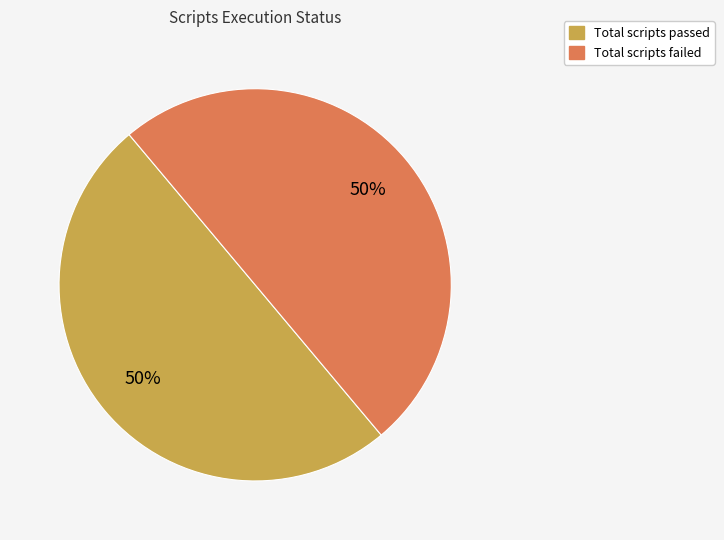

To the nearest percent, what is the average slice percentage?

50%